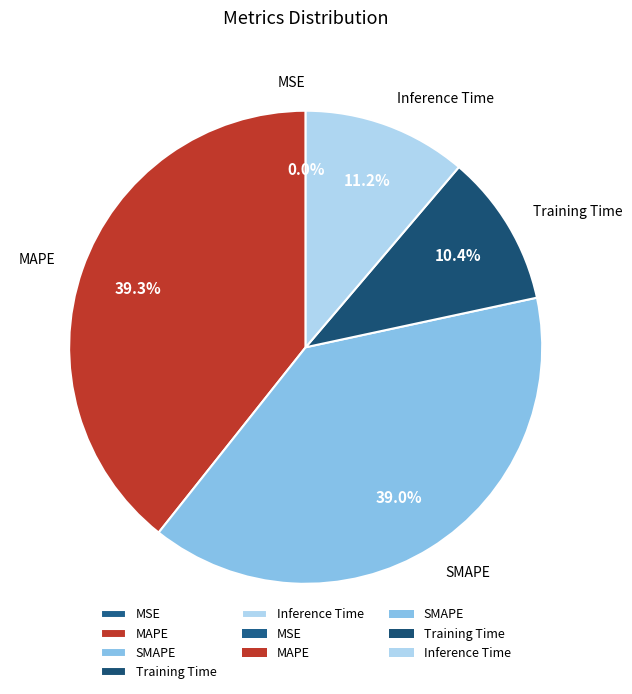

Combined, do Training Time and Inference Time account for over 50%?

No